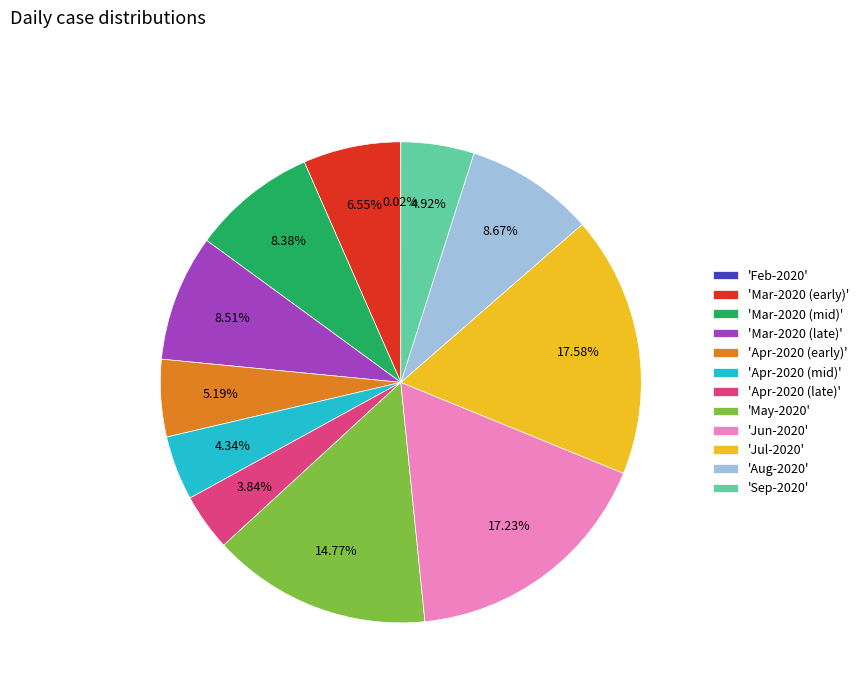

Does 'Aug-2020' represent more than half of the total?

No